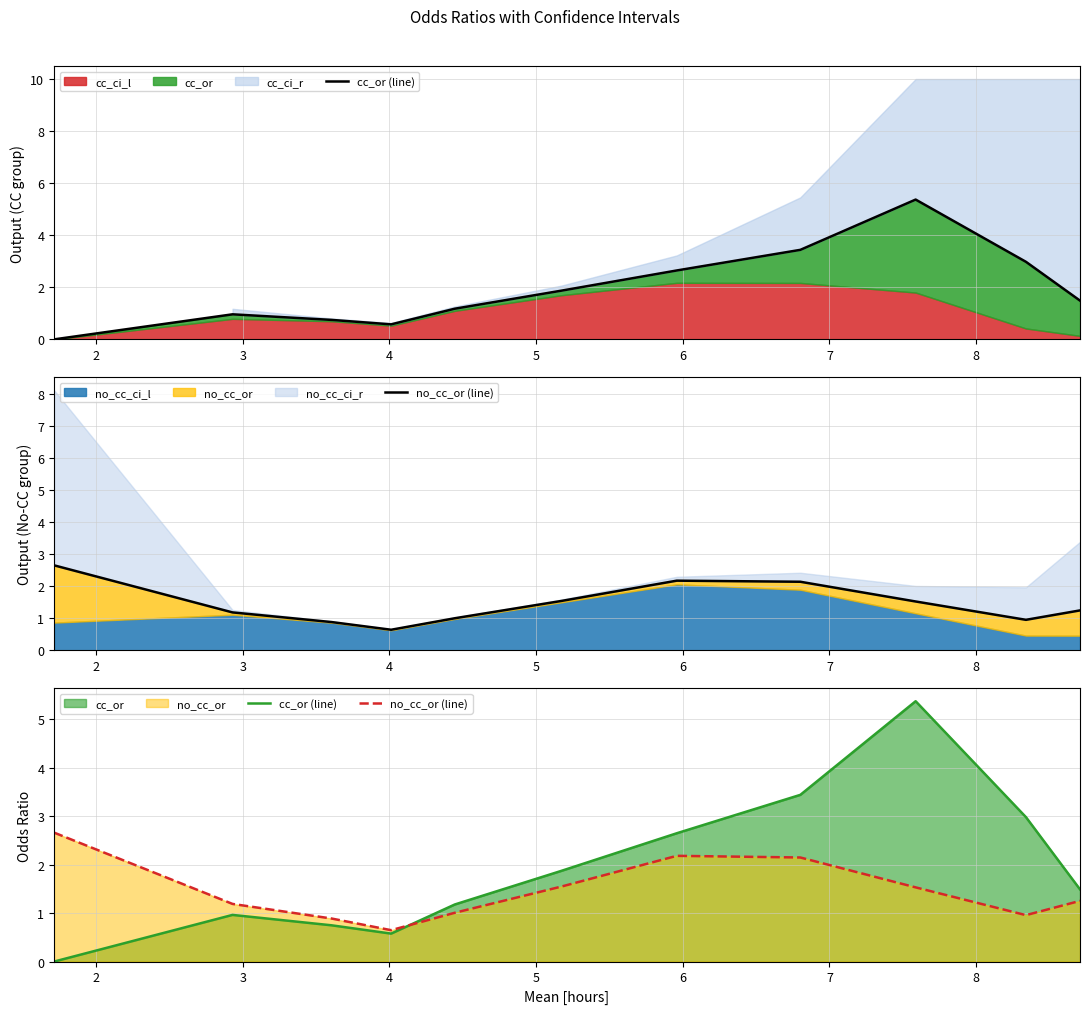

True or false: cc_or (line) and no_cc_or (line) intersect in this chart.

True